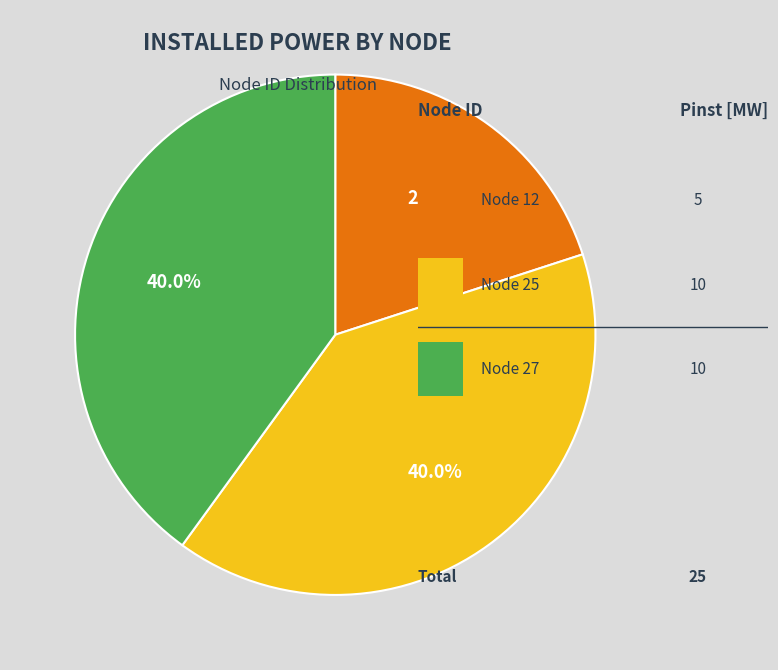

Is there a majority slice in this chart?

No